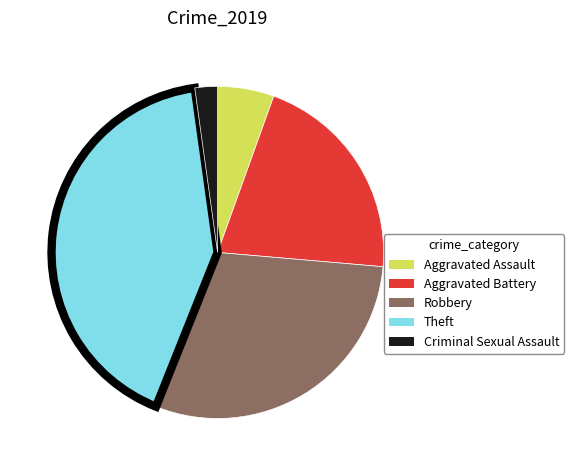

Which category has the biggest portion of the pie?

Theft